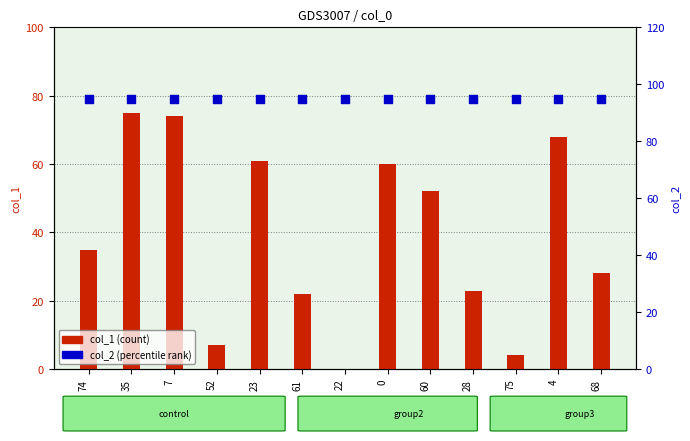

What are all the series names shown in the legend?

col_1 (count), col_2 (percentile rank)